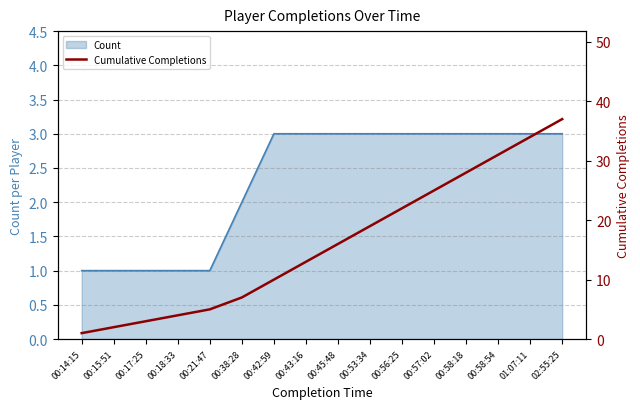

Does the chart have visible grid lines?

Yes